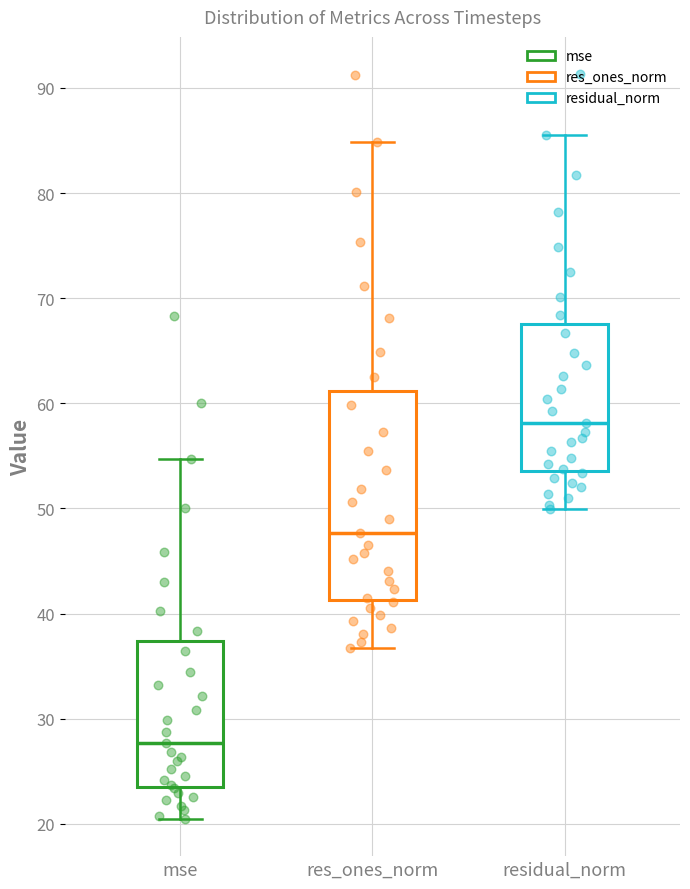

Reading left to right, read every box against the y-axis: the position of its median line, the range the box covers, and the ends of its whiskers. The values are not printed on the chart, so give them approximately, as read against the axis.

mse: median 28, box 24 to 37, whiskers 20 to 55
res_ones_norm: median 48, box 41 to 61, whiskers 37 to 85
residual_norm: median 58, box 54 to 68, whiskers 50 to 86